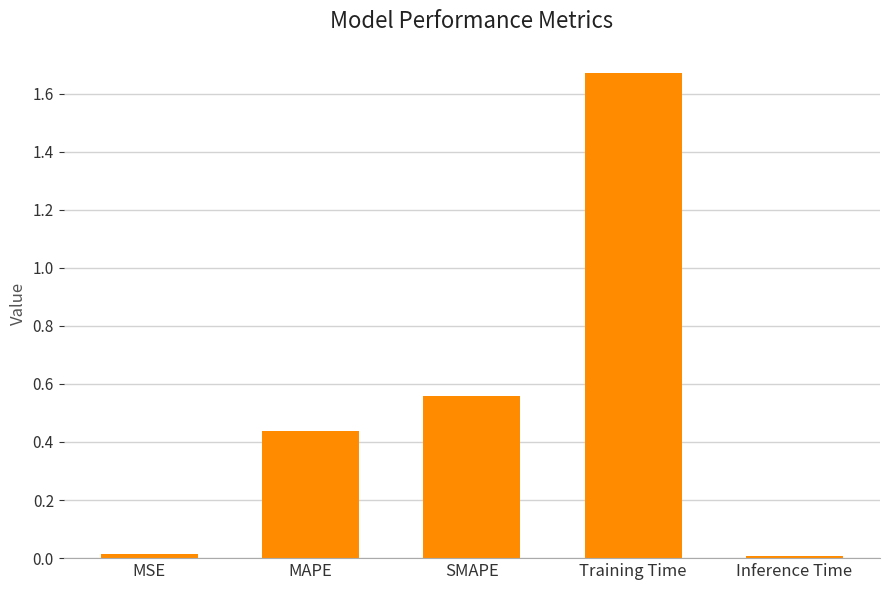

At which category does the chart reach its peak across all series?

Training Time